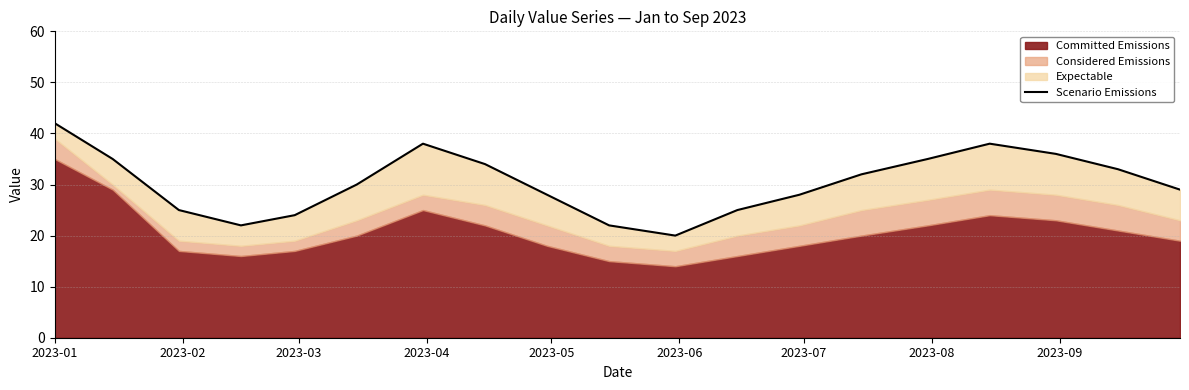

Reading left to right, transcribe all the data shown in this chart.

42	35	25	22	24	30	38	34	28	22	20	25	28	32	35	38	36	33	29